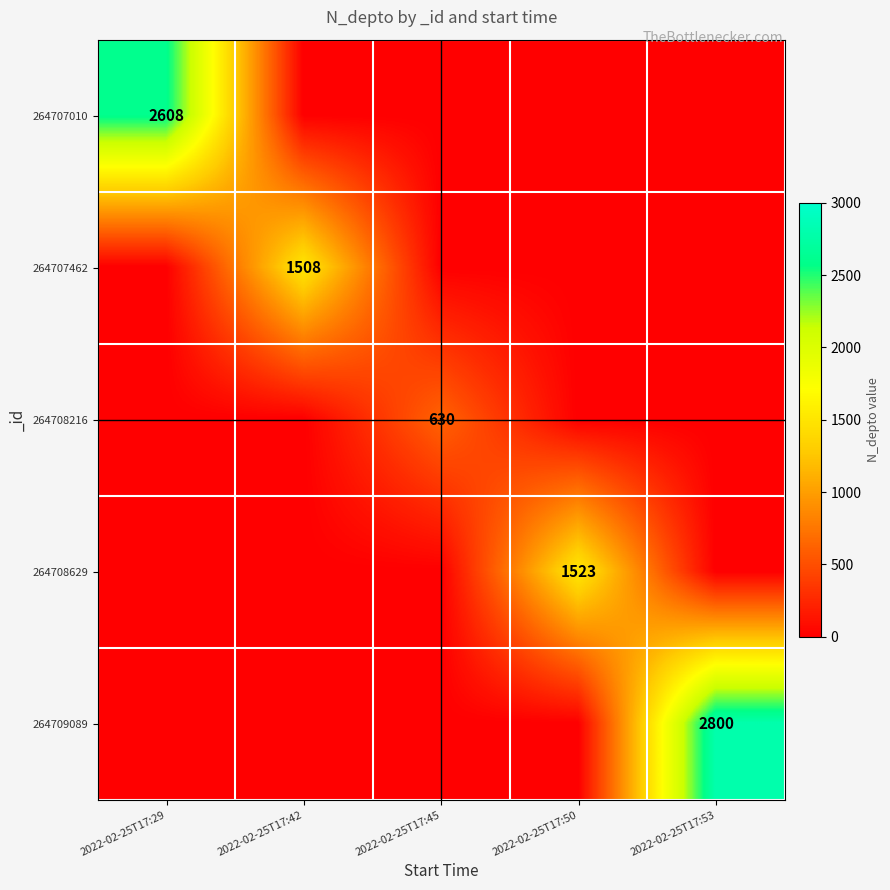

True or false: 264709089 has a value of 5039 at 2022-02-25T17:53.

False